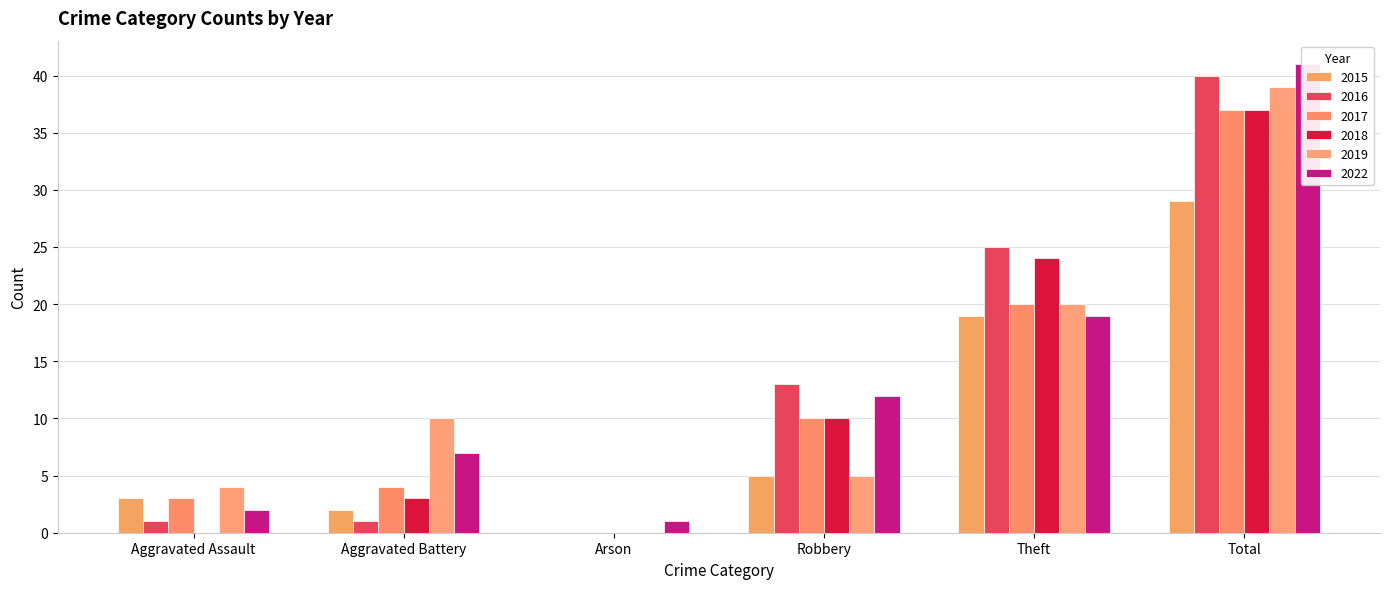

Does the chart contain any negative values?

No